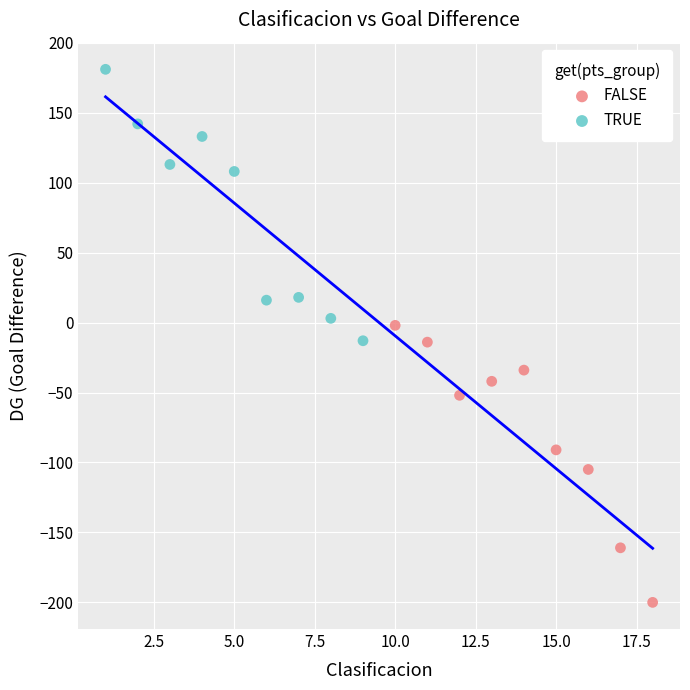

Which series reaches the maximum Y coordinate?

TRUE